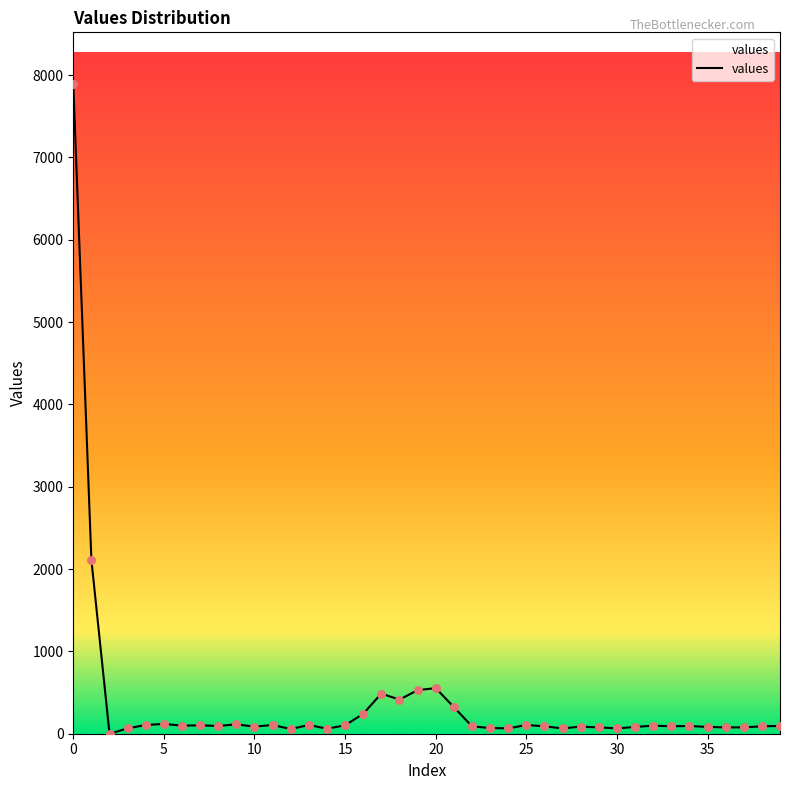

What is the greatest value displayed?

7889